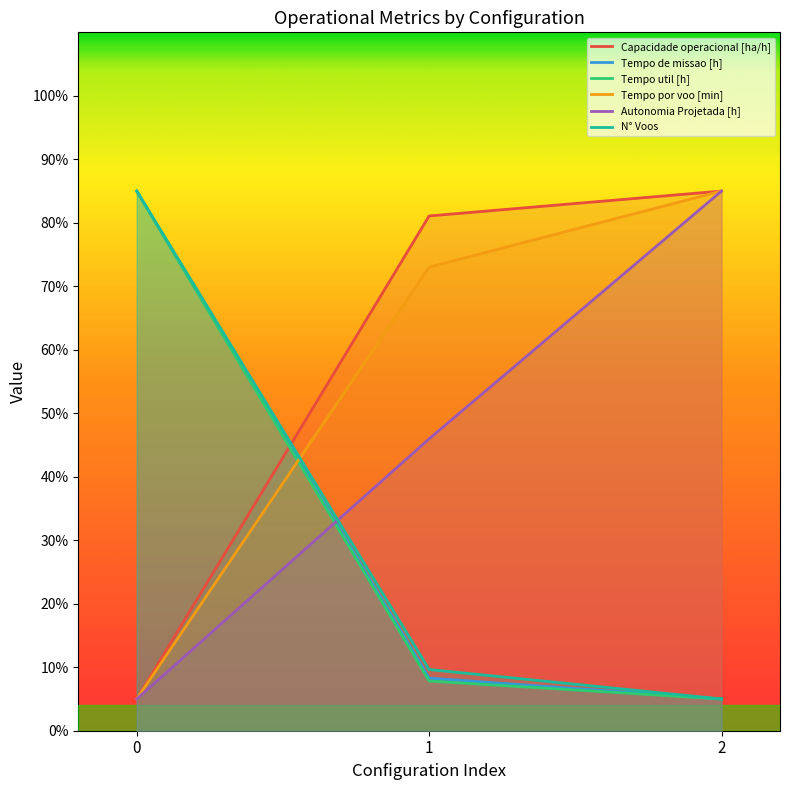

Read the Tempo de missao [h] value at 1.

8.3